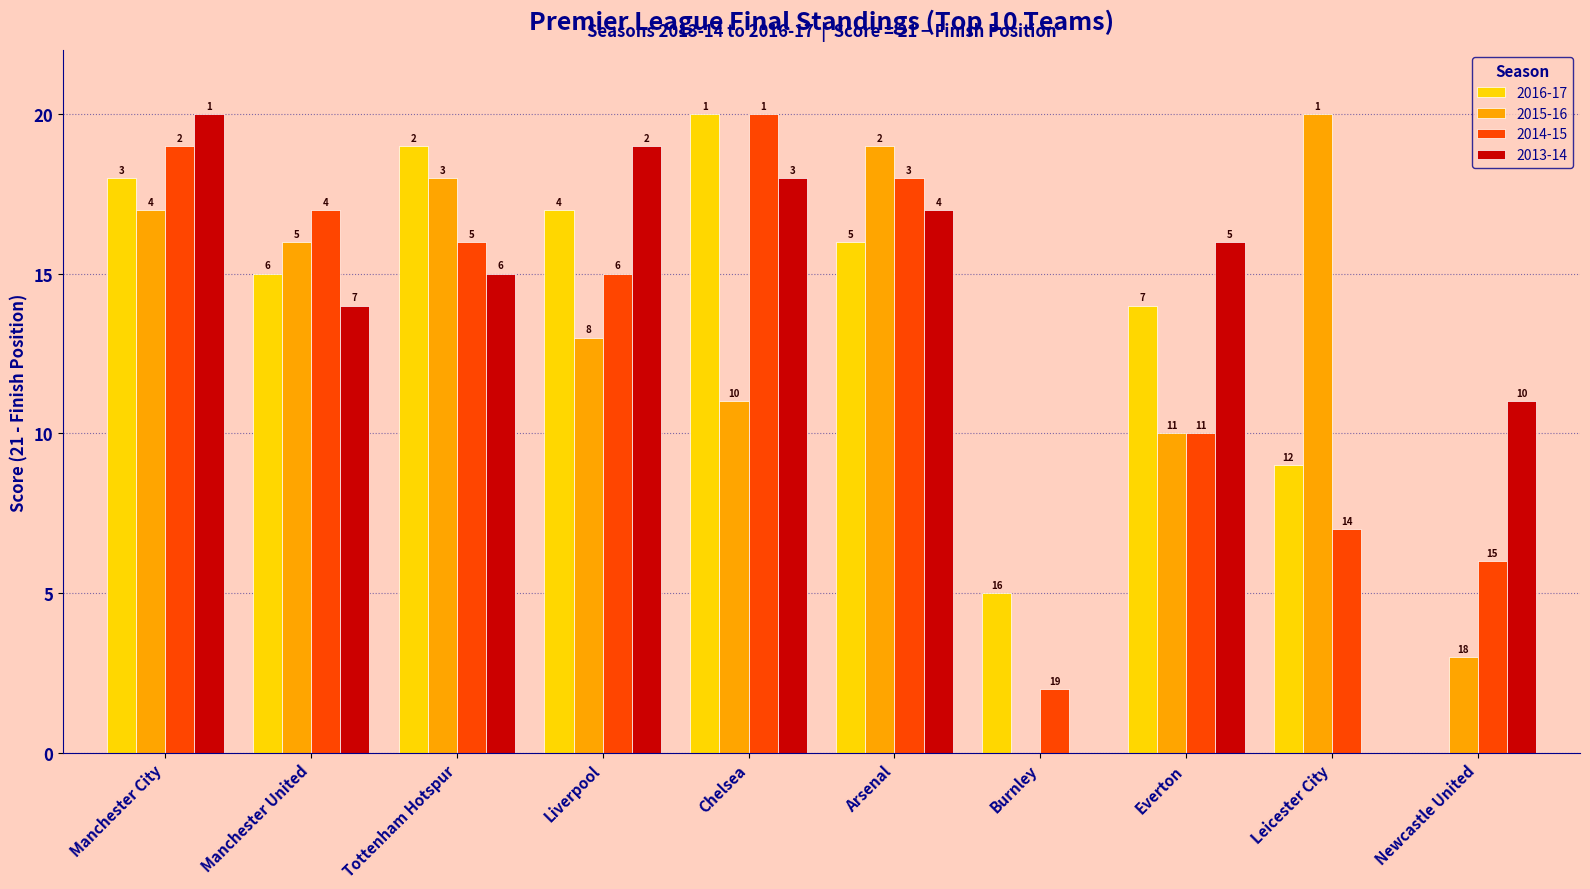

Between Burnley and Newcastle United, which series saw the biggest shift?

2013-14